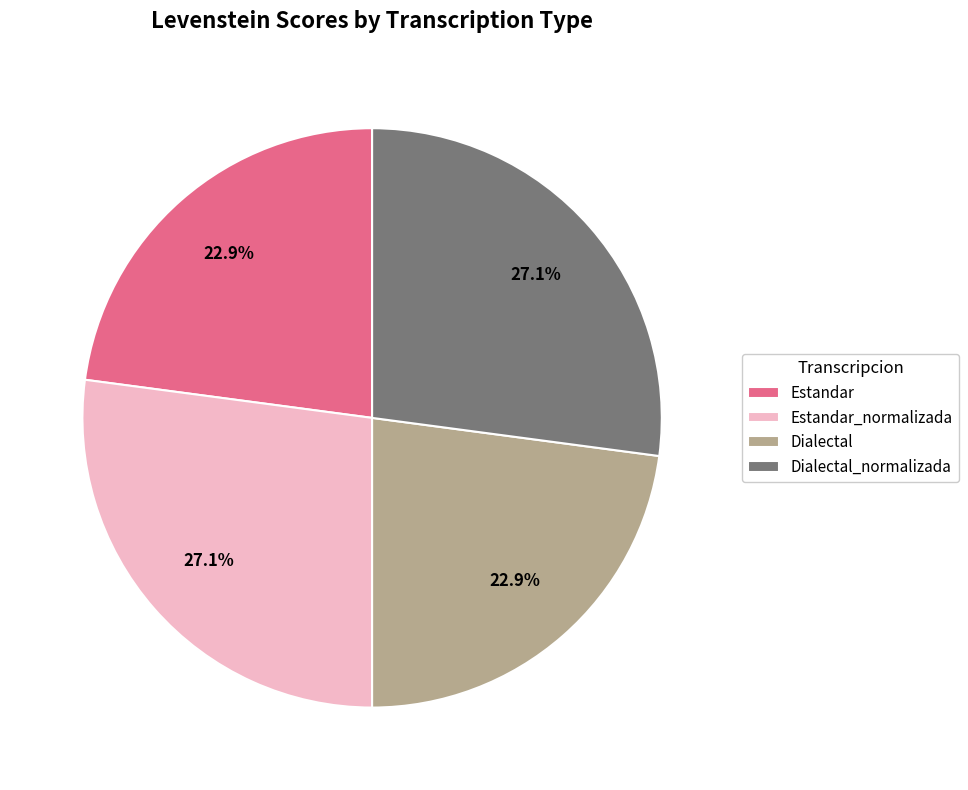

How many slices are in this pie chart?

4